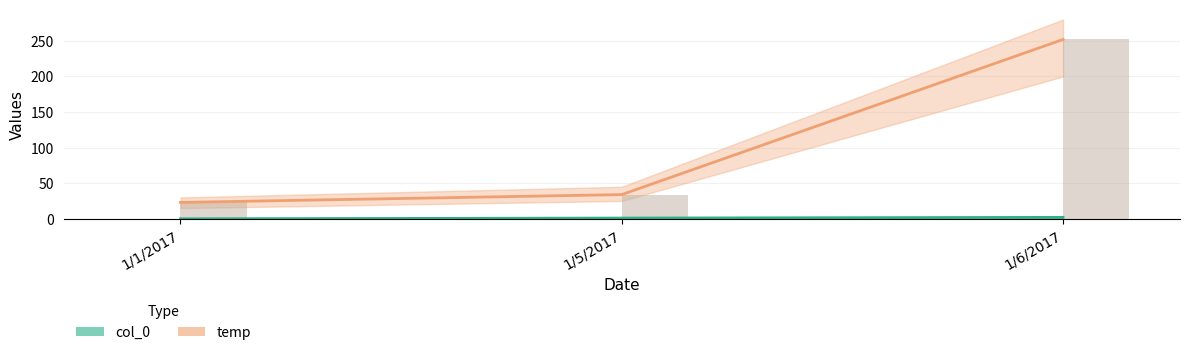

How many bars are there in each group?

2